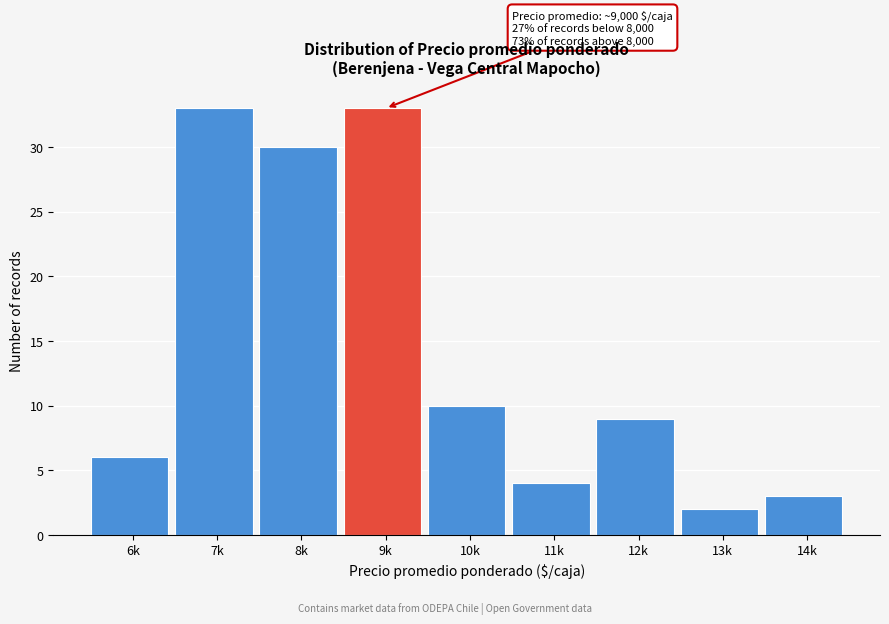

Reading left to right, what are all the values shown in this chart?

6k=6	7k=33	8k=30	9k=33	10k=10	11k=4	12k=9	13k=2	14k=3